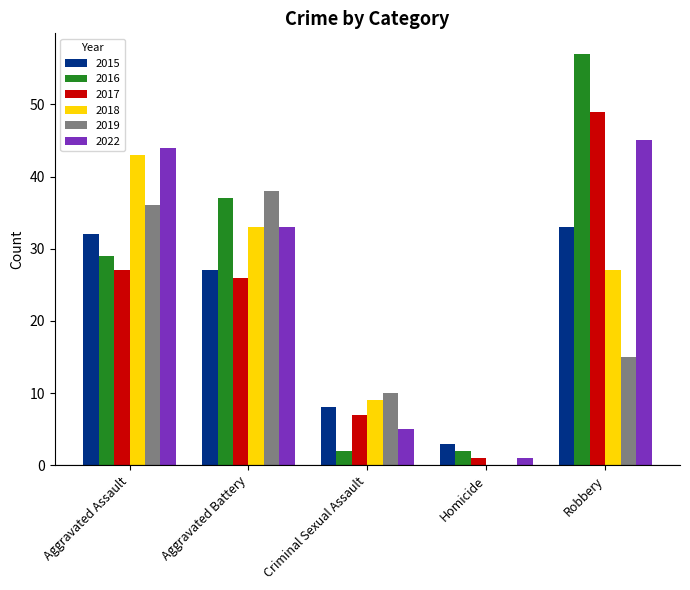

What is the approximate value of 2019 at Robbery?

15